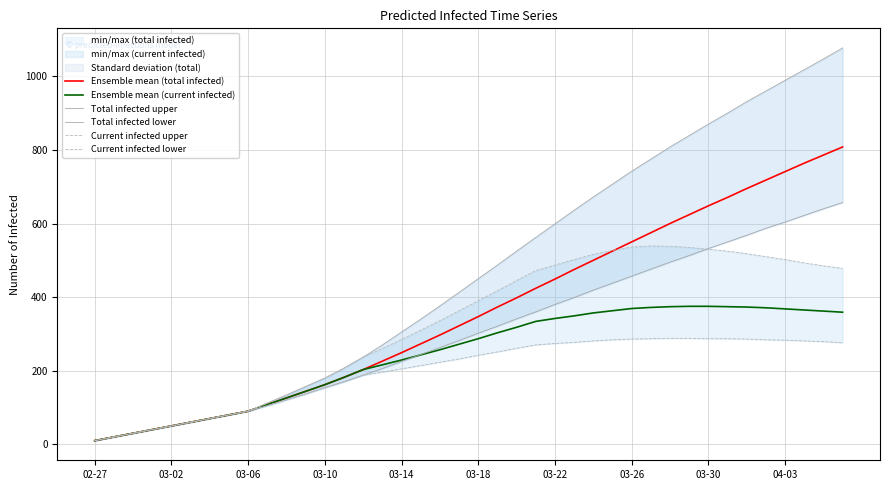

Reading left to right, list all the values displayed in this chart.

Ensemble mean (total infected): 10	20	30	40	50	60	70	80	90	108	126	144	162	182	203	226	249	273	297	322	347	373	398	424	449	475	500	525	550	575	600	624	648	671	695	718	741	764	786	808
Ensemble mean (current infected): 10	20	30	40	50	60	70	80	90	108	126	144	162	182	203	216	229	243	257	272	287	303	318	334	342	349	357	363	369	372	374	375	375	374	373	371	368	365	362	359
Total infected upper: 10	20	30	40	50	60	70	80	90	112	134	157	180	207	237	270	305	340	376	413	450	487	525	562	599	636	672	707	742	775	808	839	870	900	931	960	989	1018	1047	1077
Total infected lower: 10	20	30	40	50	60	70	80	90	105	121	137	154	170	188	206	225	244	263	282	302	321	341	360	380	399	419	438	457	476	495	513	532	550	568	587	604	622	640	657
Current infected upper: 10	20	30	40	50	60	70	80	90	112	134	157	180	207	237	260	285	310	336	363	390	417	445	472	487	502	516	527	536	539	538	535	530	525	518	510	502	493	485	478
Current infected lower: 10	20	30	40	50	60	70	80	90	105	121	137	154	170	188	196	205	214	223	232	242	251	261	270	274	277	281	284	286	287	288	288	287	287	286	284	283	281	279	276